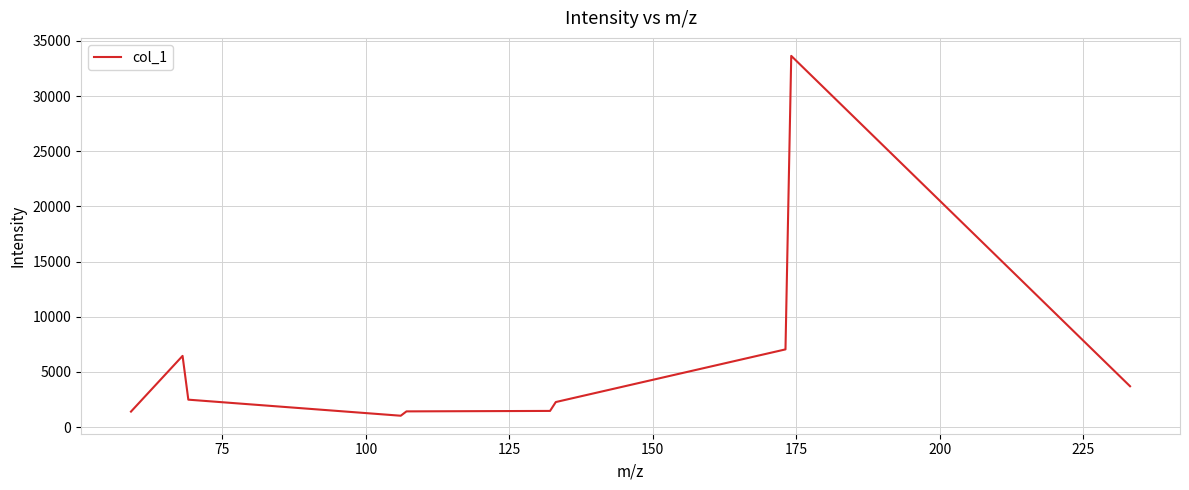

What is the sum of all values?

60954.3